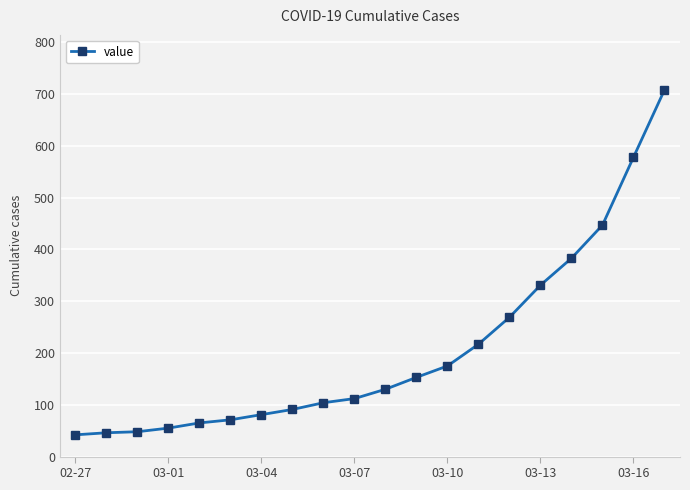

What is the smallest value displayed?

42